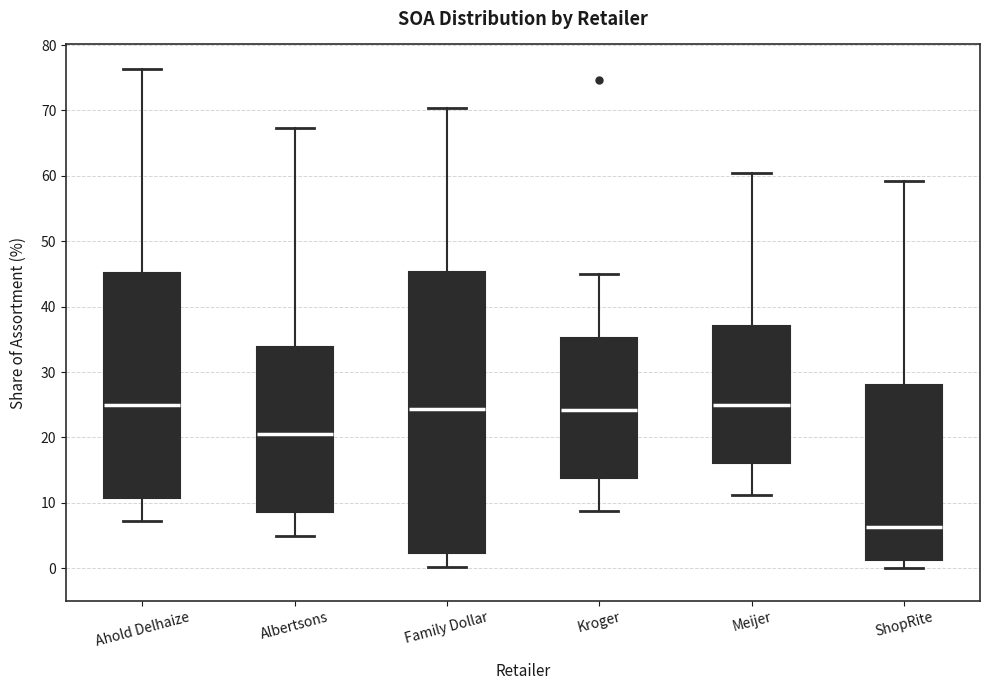

Which box's median line is the lowest?

ShopRite